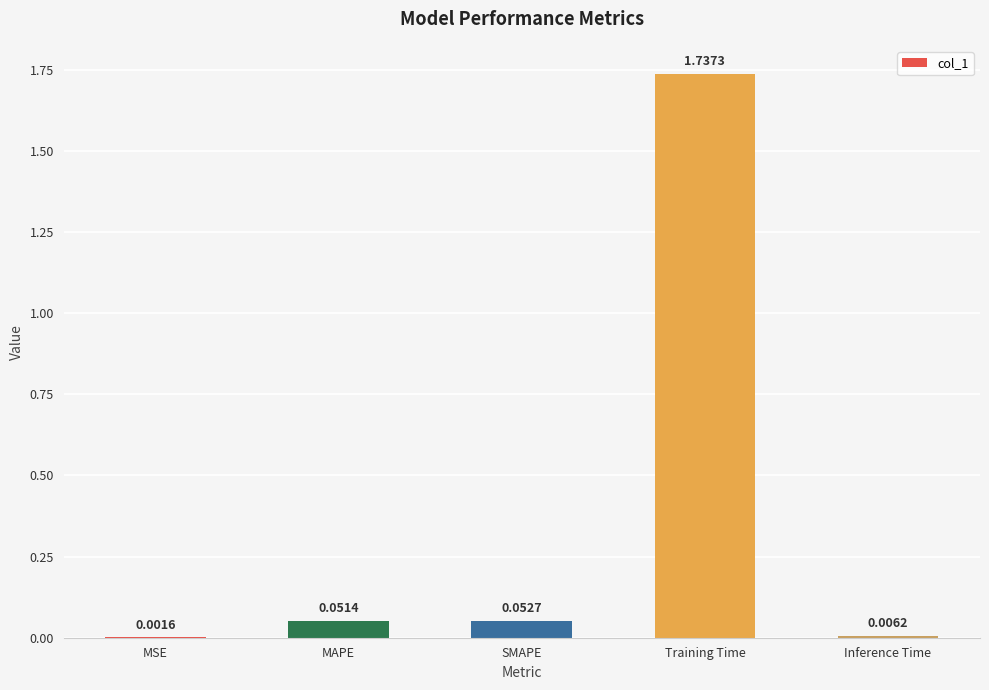

What is the sum of all values?

1.8